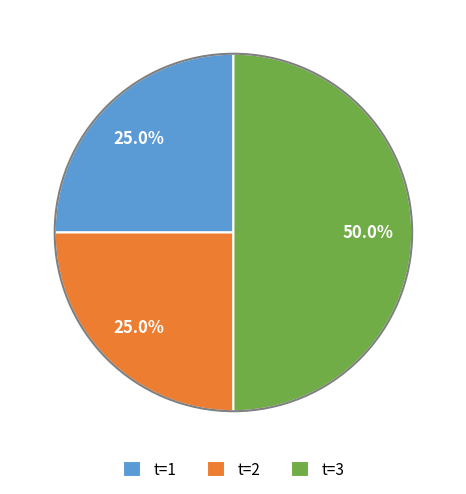

To the nearest percent, what is the difference between the largest and smallest slice percentages?

25%